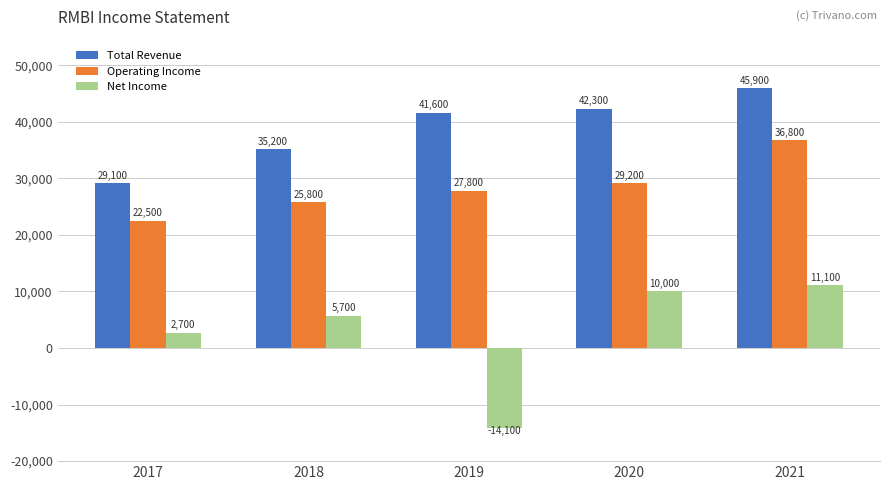

At how many categories does at least one series exceed 19563?

5